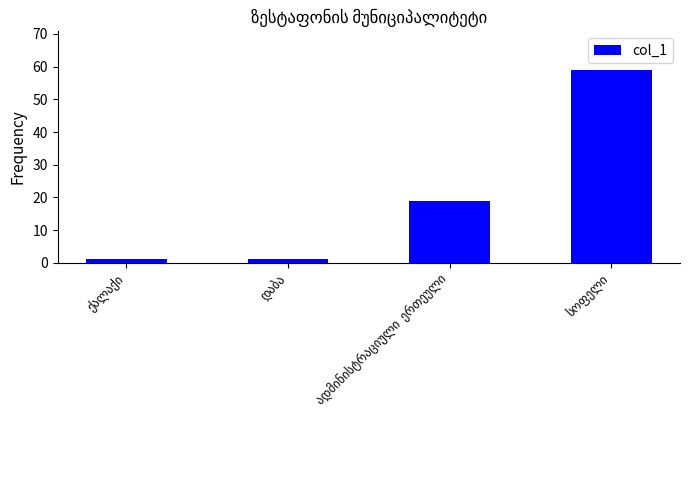

What is the value of the 4th bar from the left?

59